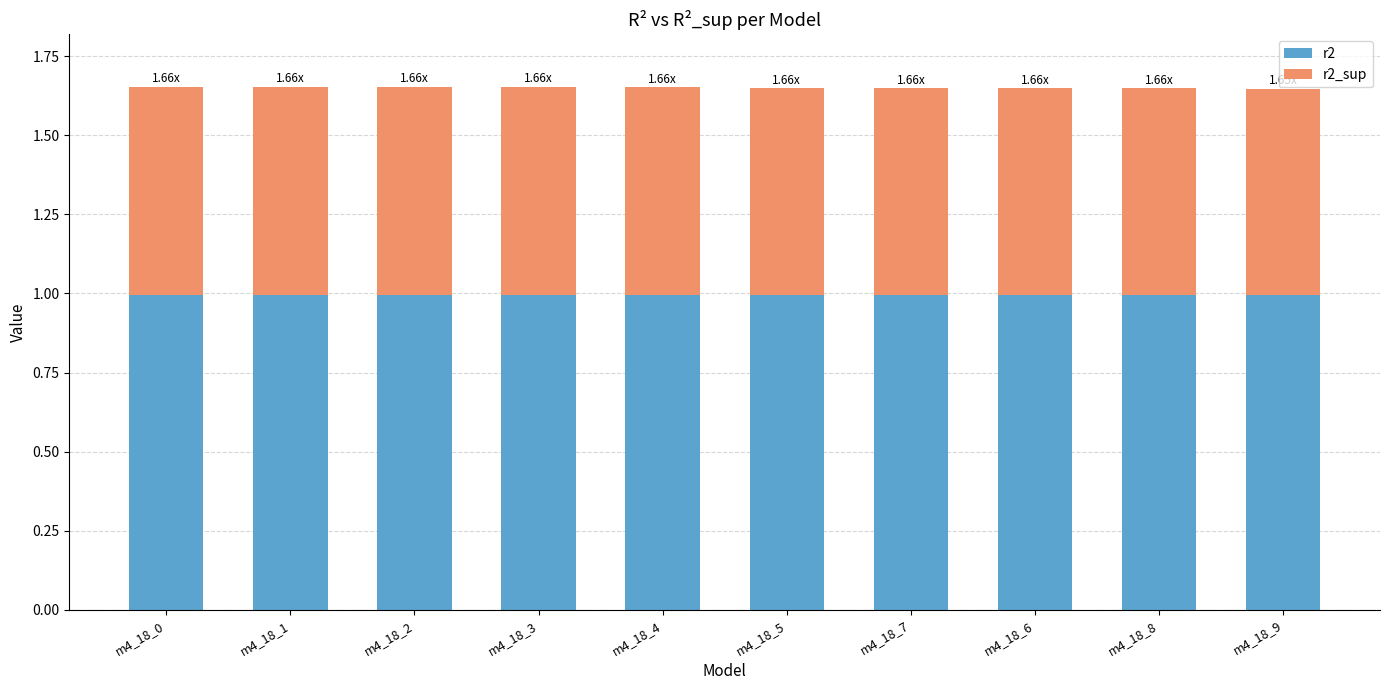

What is the total value across all series at m4_18_0?

1.7